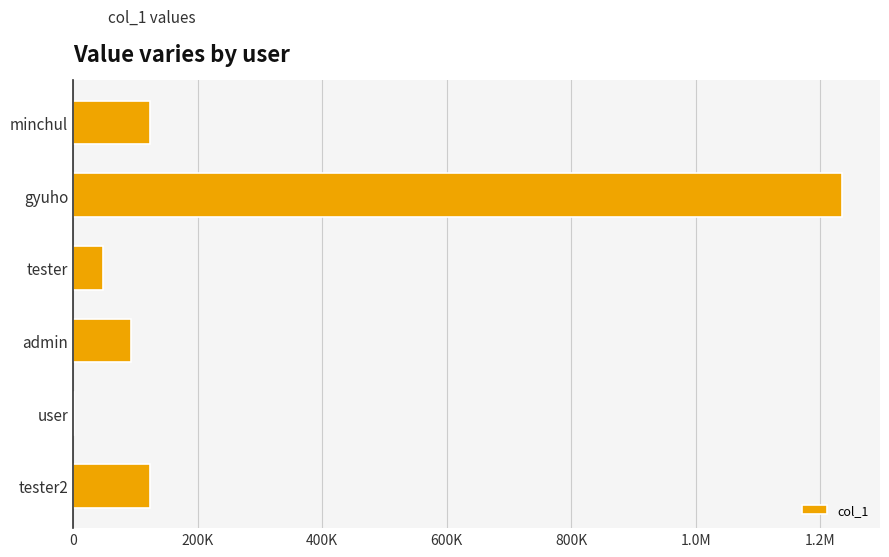

What is the average value?

270486